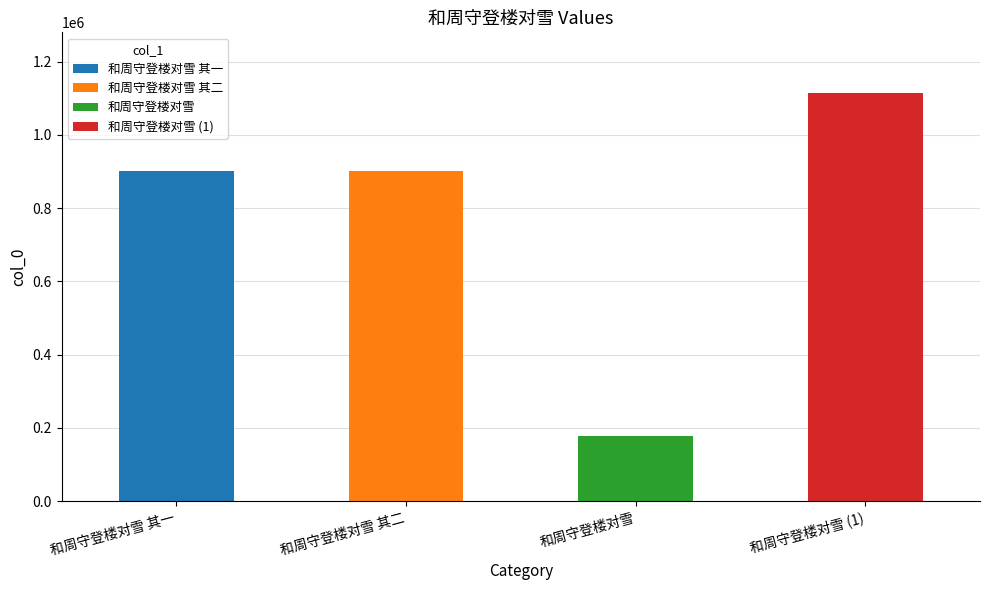

What is the approximate value at 和周守登楼对雪?

179000